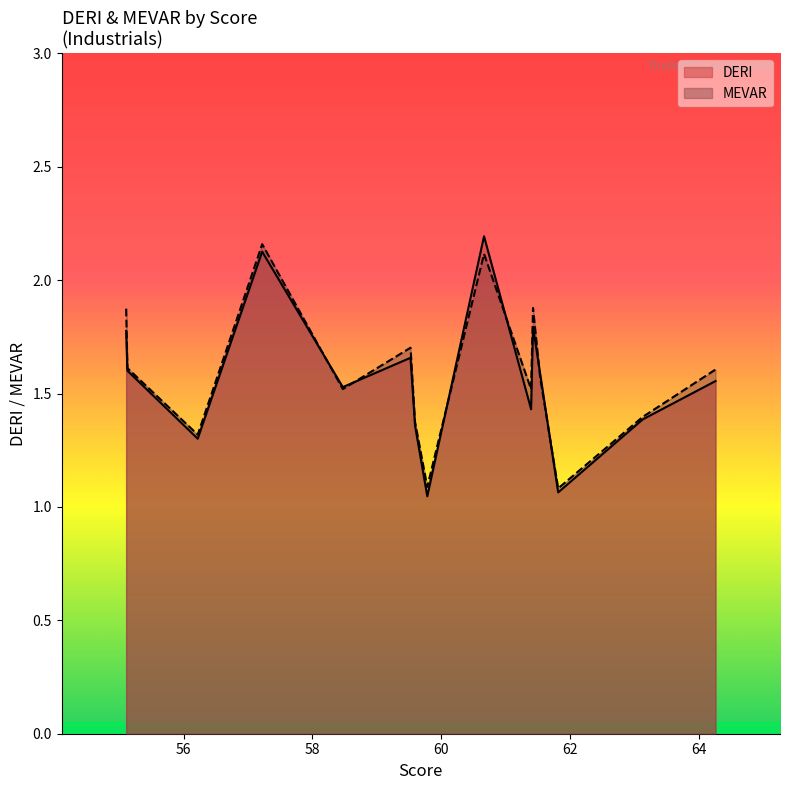

Count the number of categories in the chart.

15